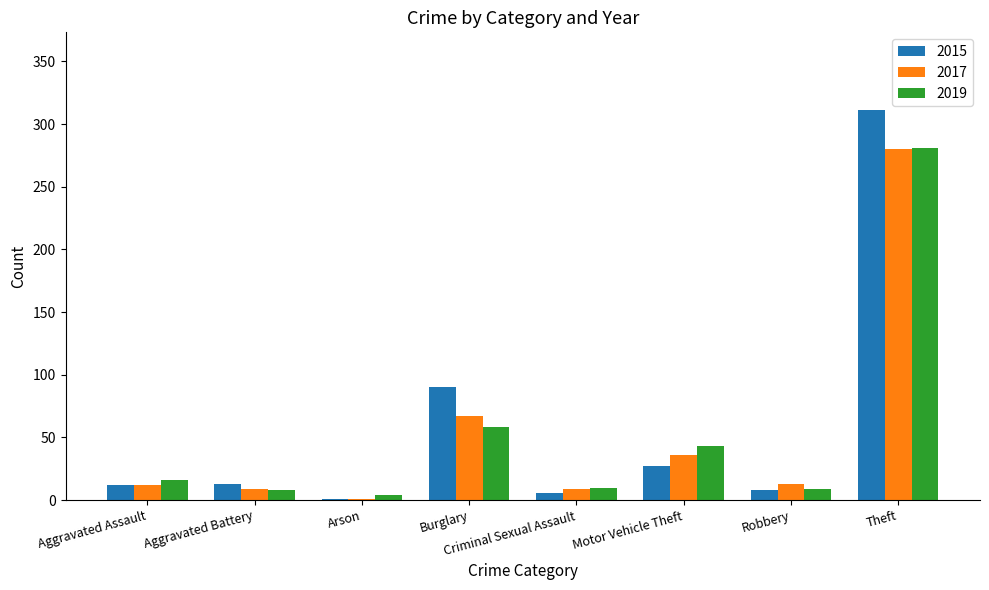

How many distinct data groups are displayed?

3